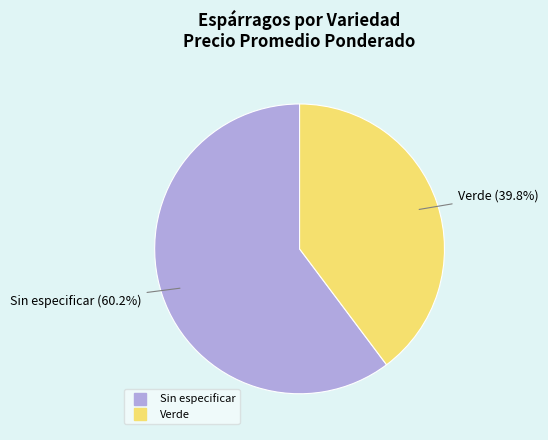

To the nearest percent, what is the difference between the largest and smallest slice percentages?

20%